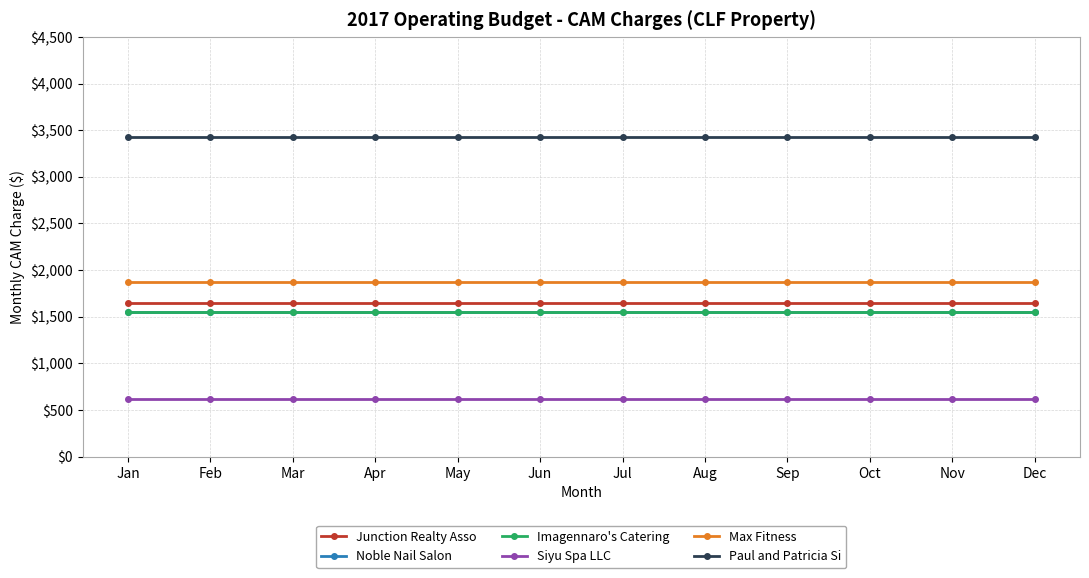

What is the value of the Junction Realty Asso point at the 9th from the left?

1649.6